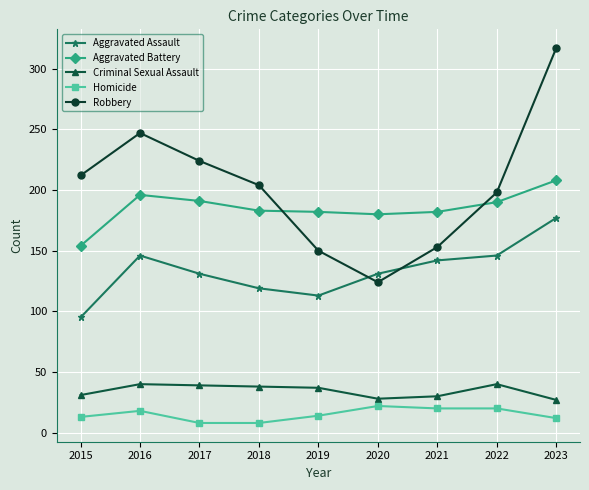

At which category is the sum across all series the highest?

2023